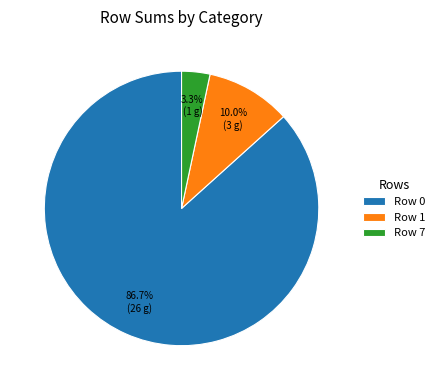

Which slice is the smallest?

Row 7